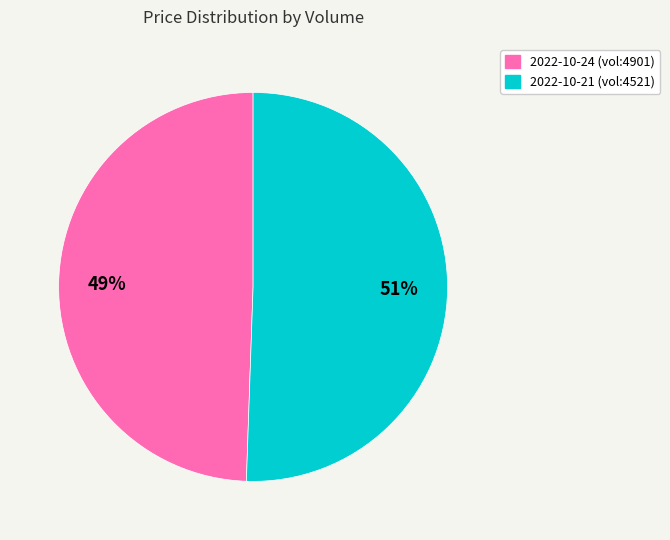

To the nearest percent, what is the average slice percentage?

50%